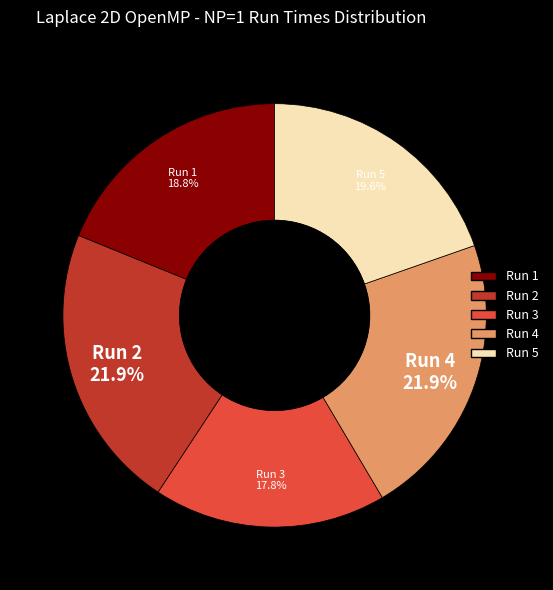

What is the ratio of the value at Run 4 to the value at Run 1?

1.2